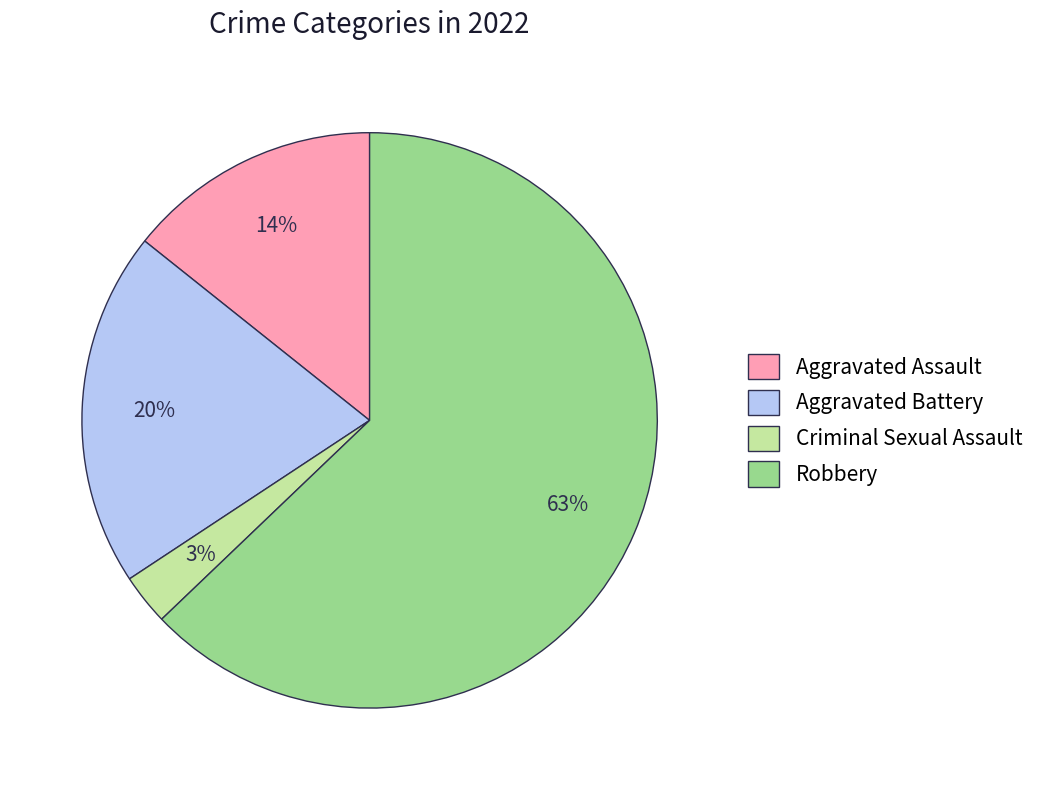

Which slice represents more than half of the pie?

Robbery